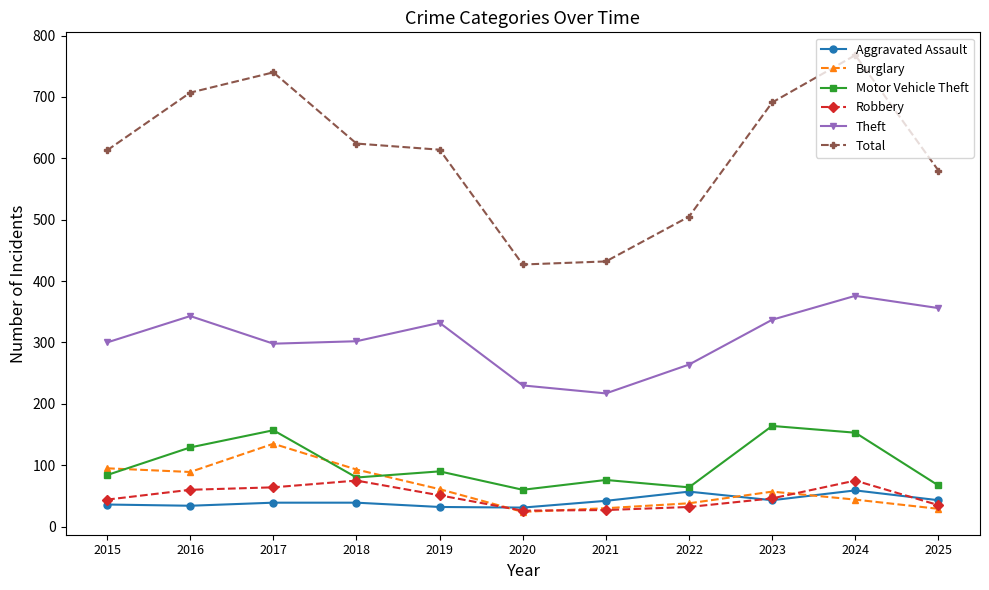

What is the minimum value for Aggravated Assault?

31